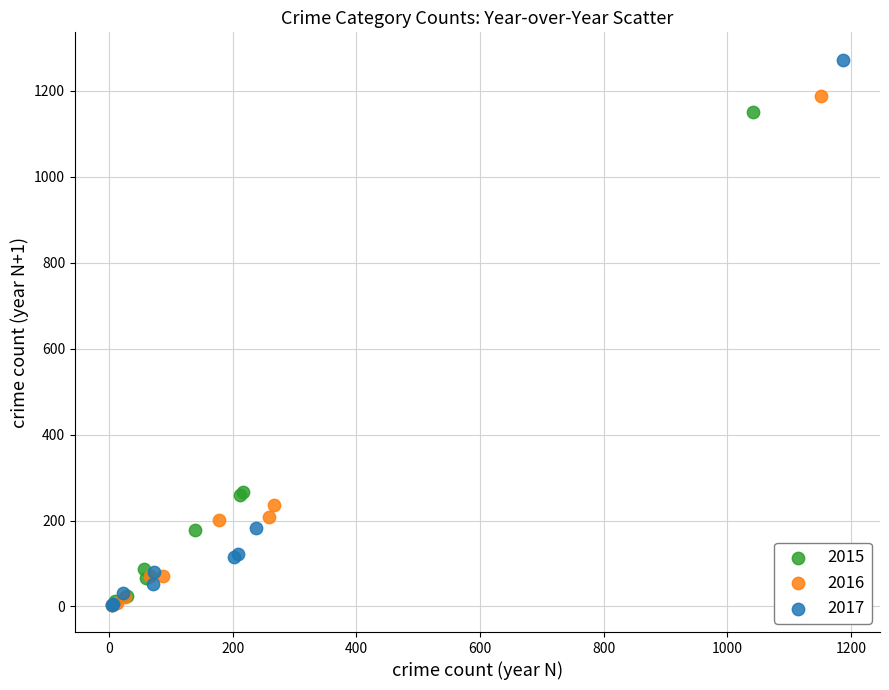

Which series reaches the maximum Y coordinate?

2017